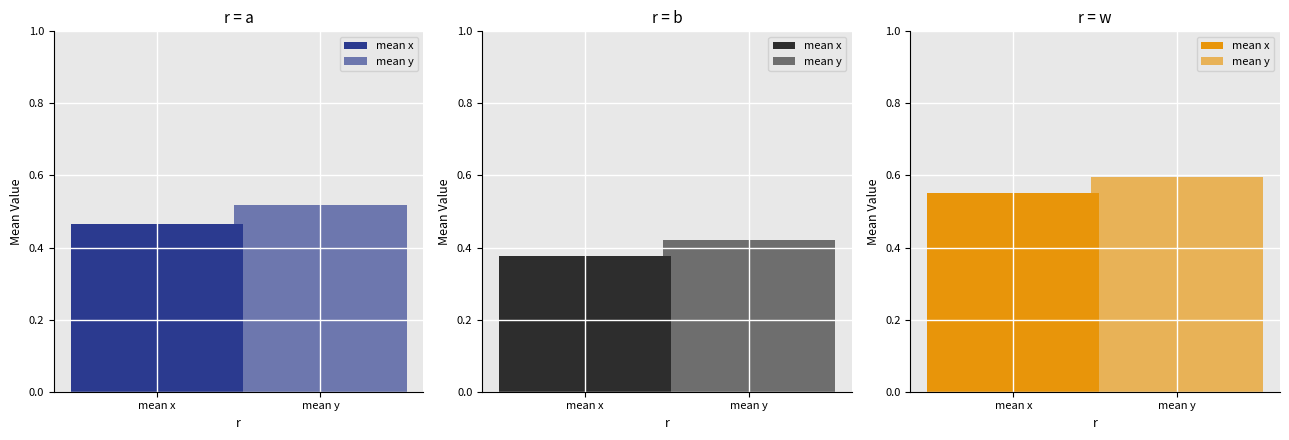

Rank the categories by mean_y value from highest to lowest.

w, a, b